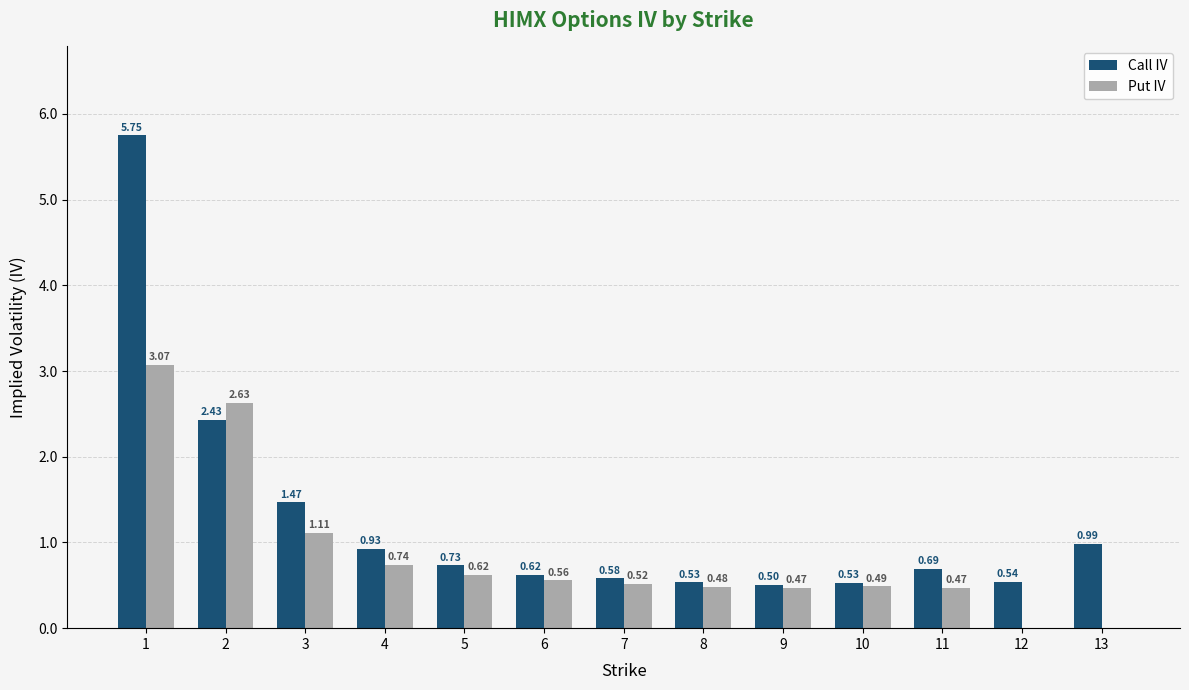

Which series has the largest total across all categories?

Call IV